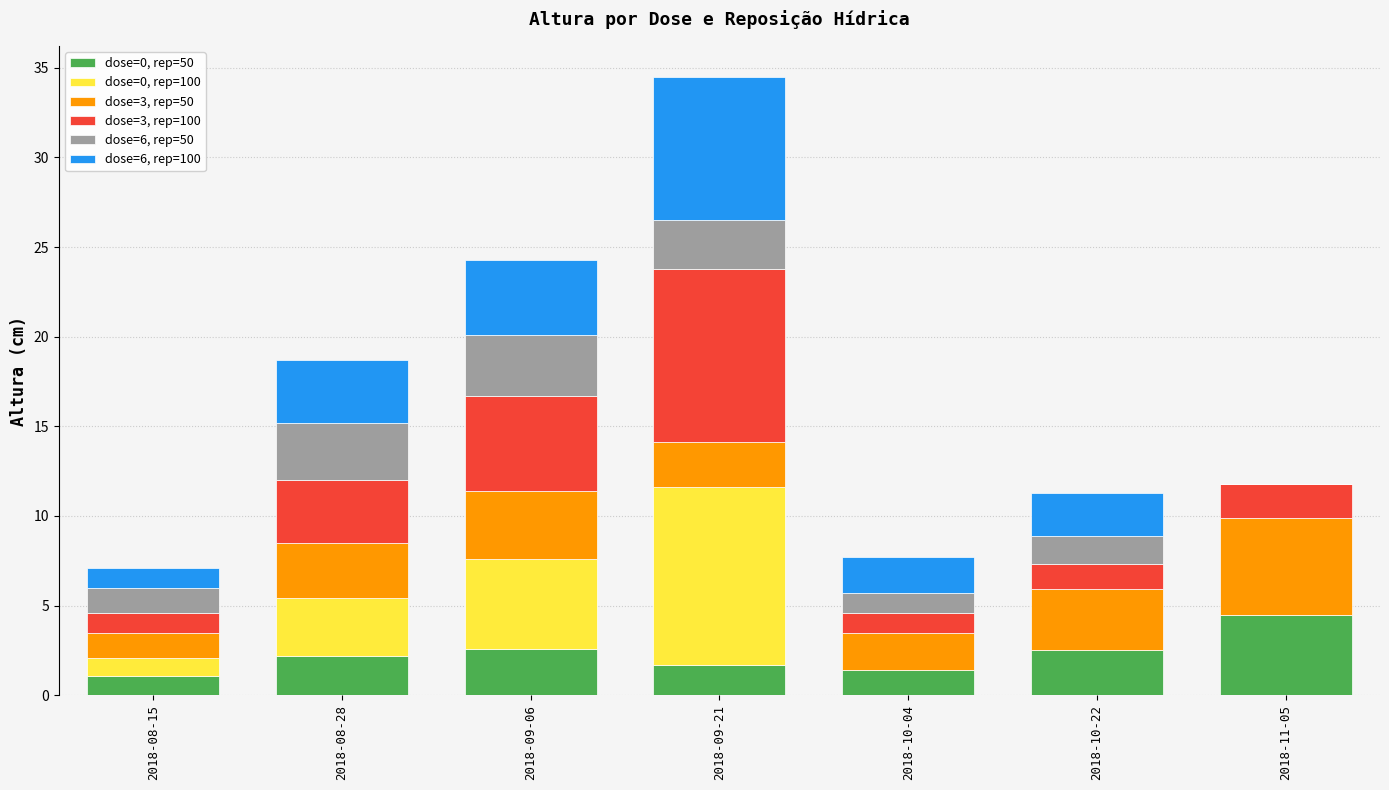

At which category is the sum across all series the highest?

2018-09-21